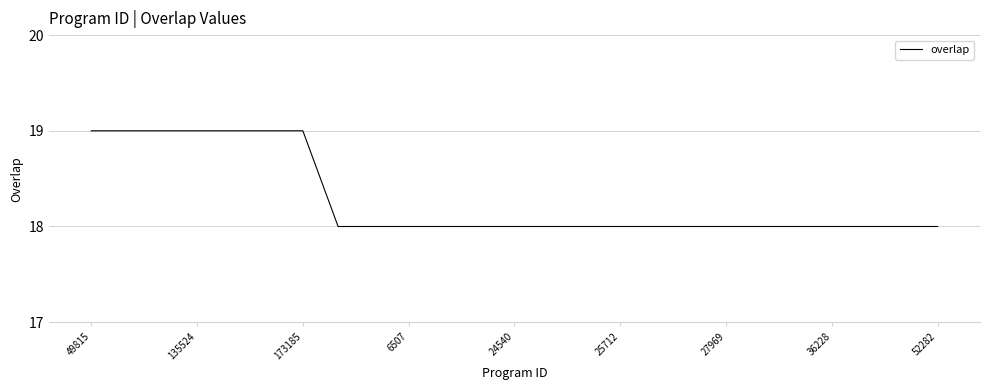

What is the greatest value displayed?

19